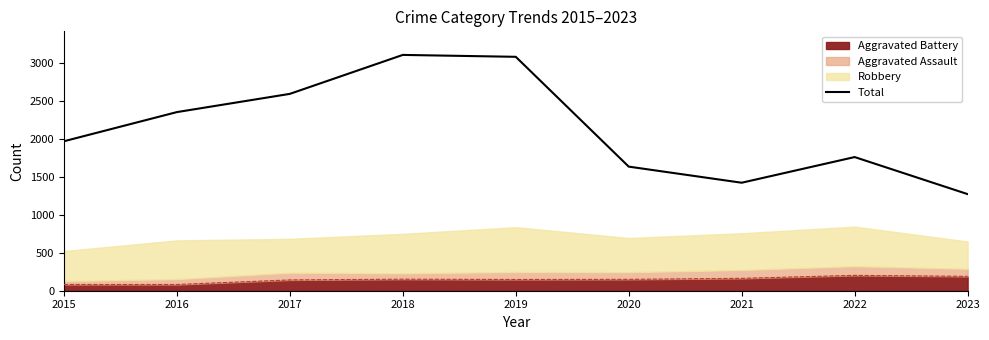

How many values exceed 1968?

4